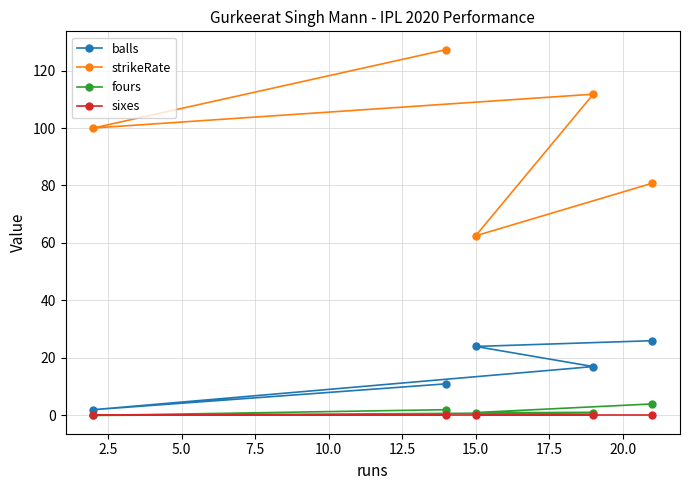

List the series in order of their peak value, lowest first.

sixes, fours, balls, strikeRate